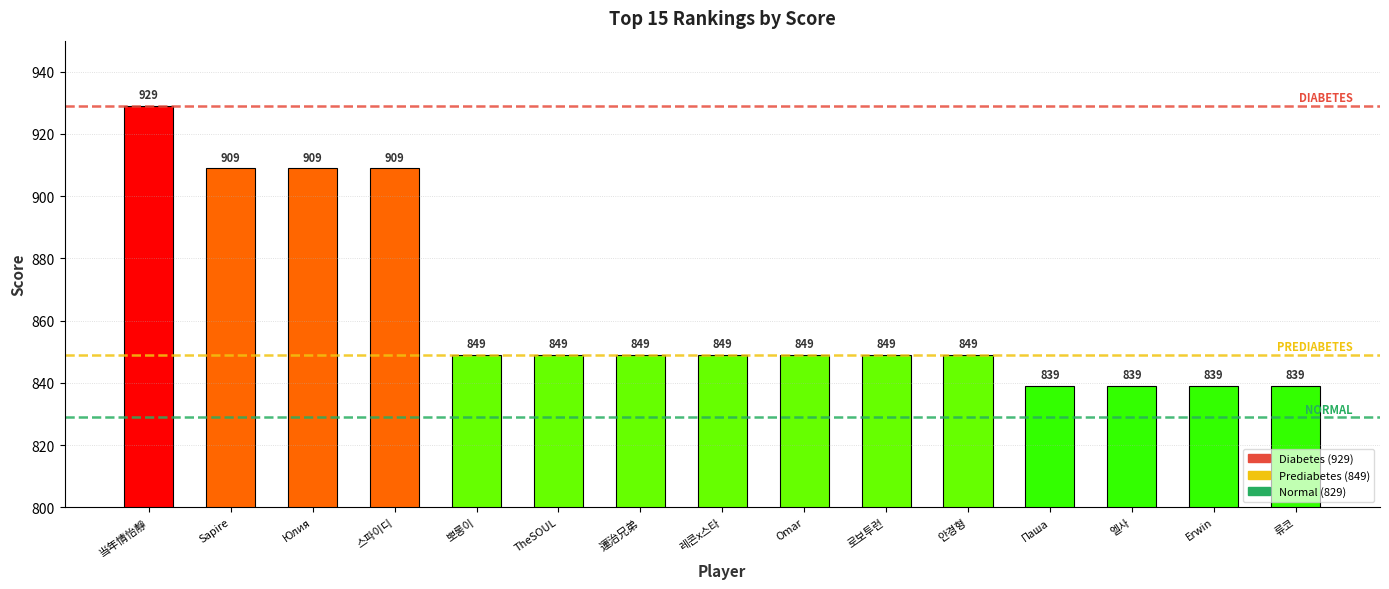

What is the approximate value at 류코, to the nearest 10?

840